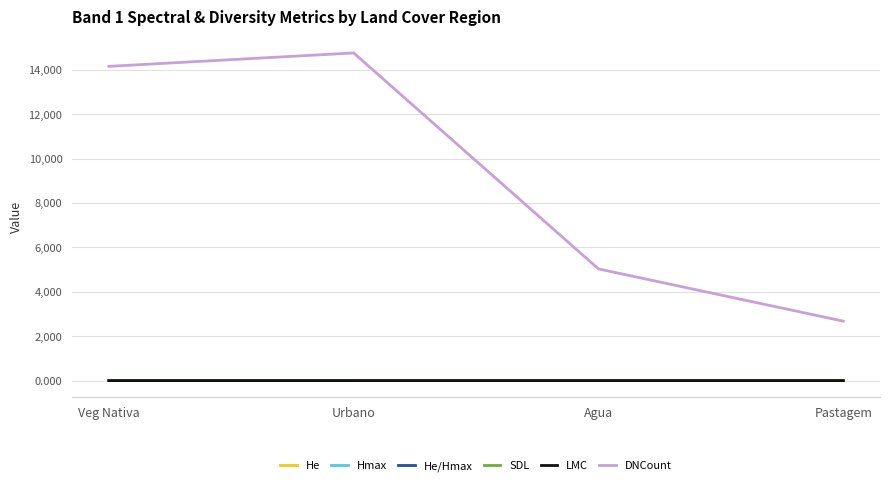

True or false: DNCount and He/Hmax intersect in this chart.

False